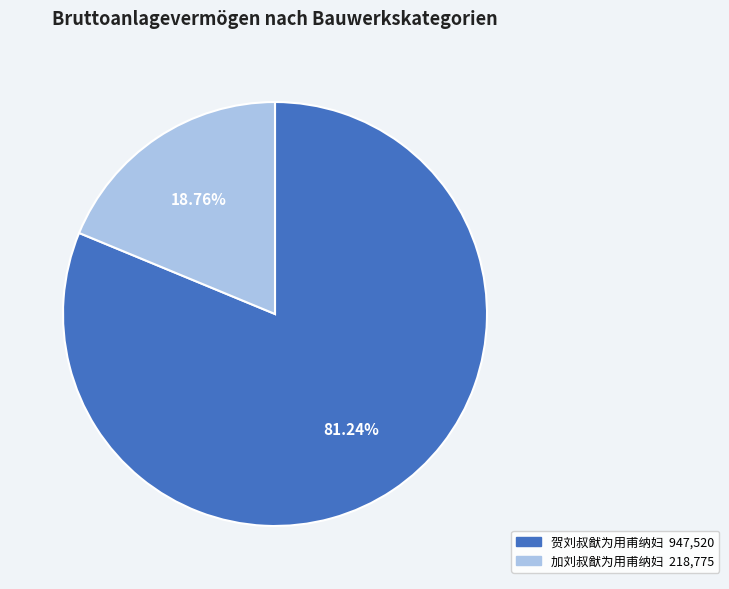

Which category accounts for the majority?

贺刘叔猷为用甫纳妇